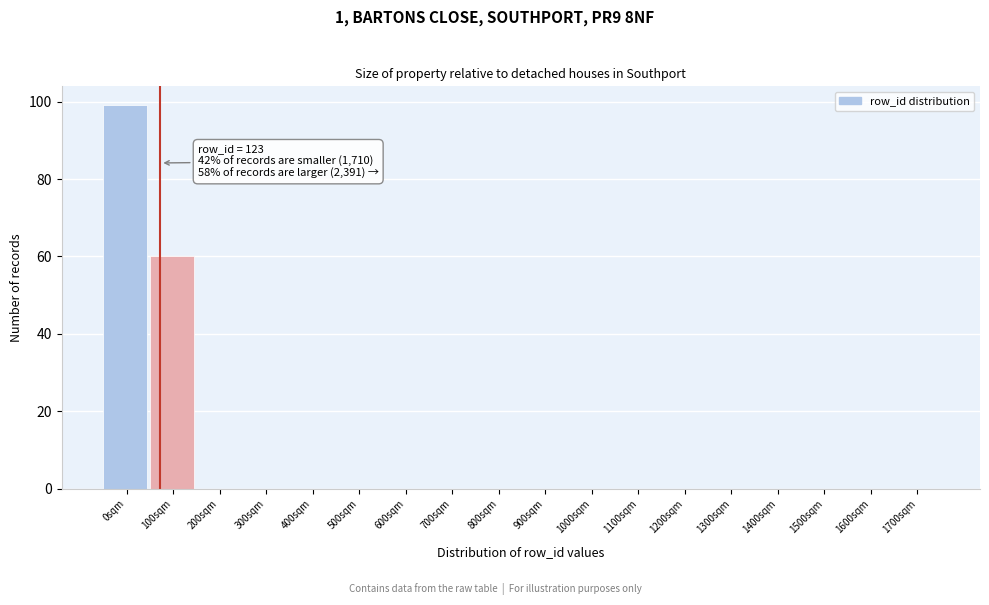

Reading left to right, what are all the values shown in this chart?

0sqm=99	100sqm=60	200sqm=0	300sqm=0	400sqm=0	500sqm=0	600sqm=0	700sqm=0	800sqm=0	900sqm=0	1000sqm=0	1100sqm=0	1200sqm=0	1300sqm=0	1400sqm=0	1500sqm=0	1600sqm=0	1700sqm=0